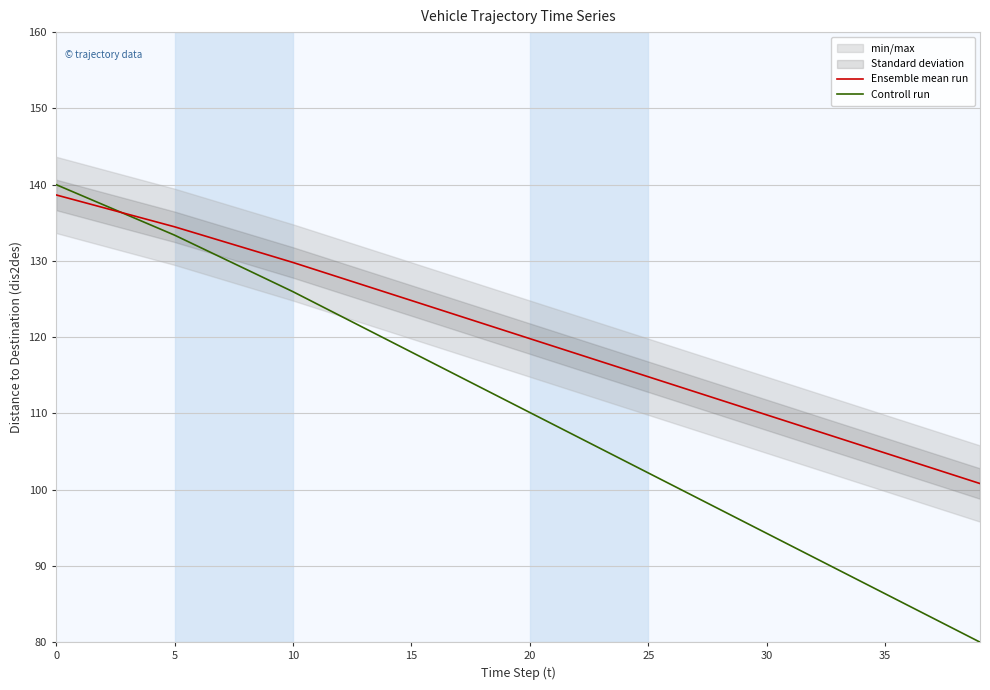

What is the difference between the maximum and second lowest values in the Ensemble mean run series?

33.9